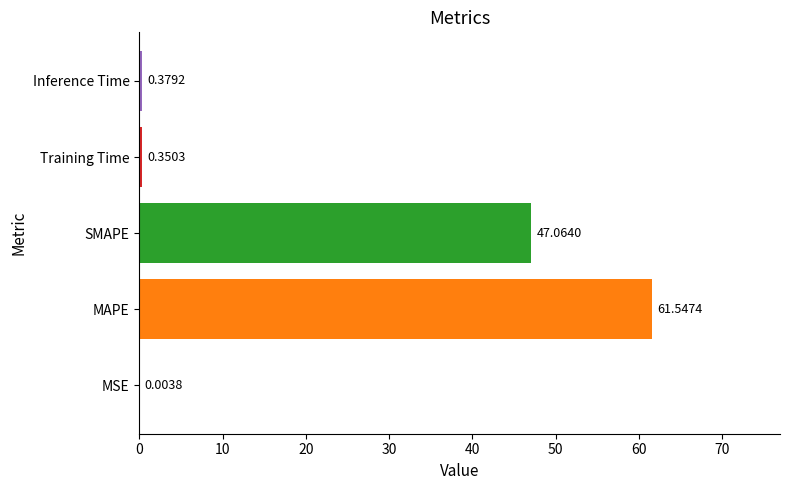

Between Inference Time and MAPE, which is larger?

MAPE